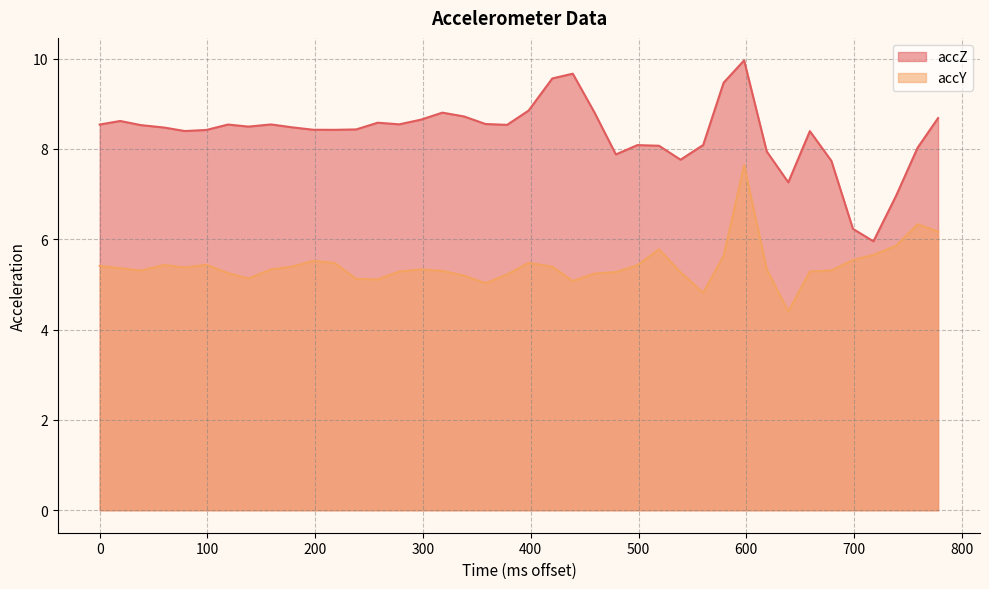

Which series has the largest range (max minus min)?

accZ